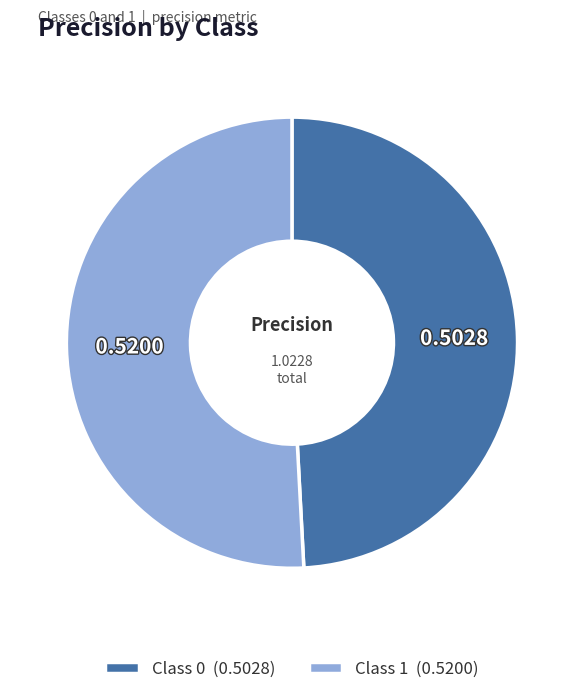

Does any single category account for the majority?

Yes